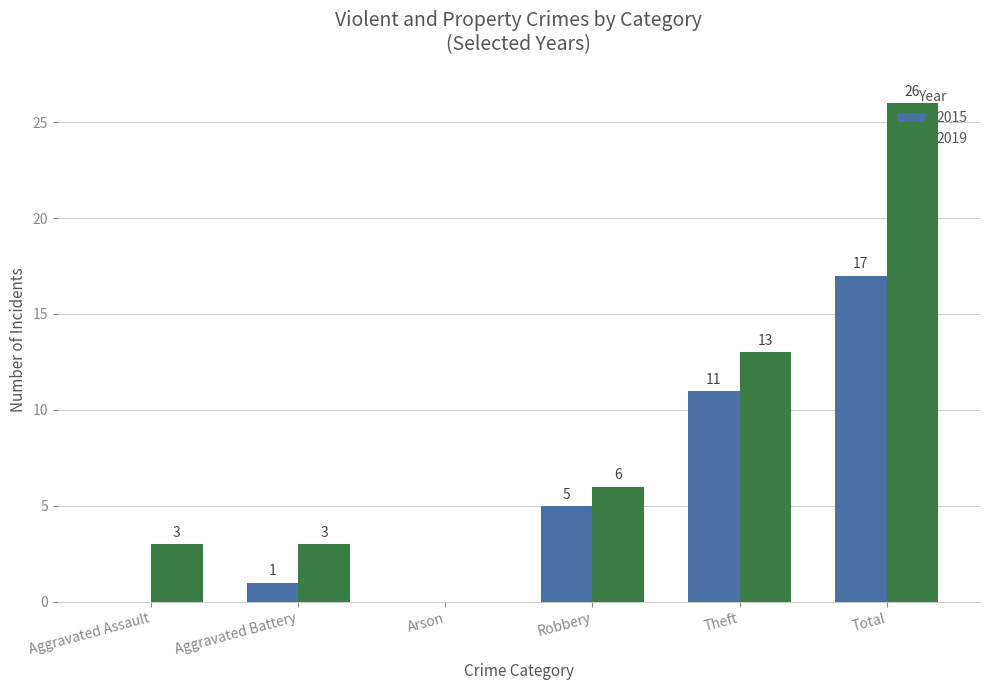

At which label does 2015 reach its peak?

Total